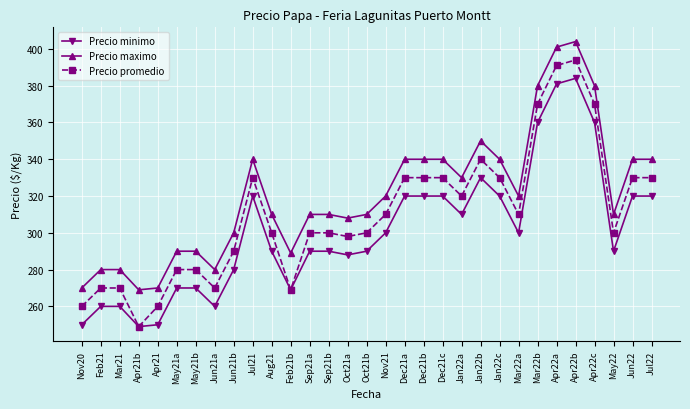

Which series has the widest spread of values?

Precio promedio